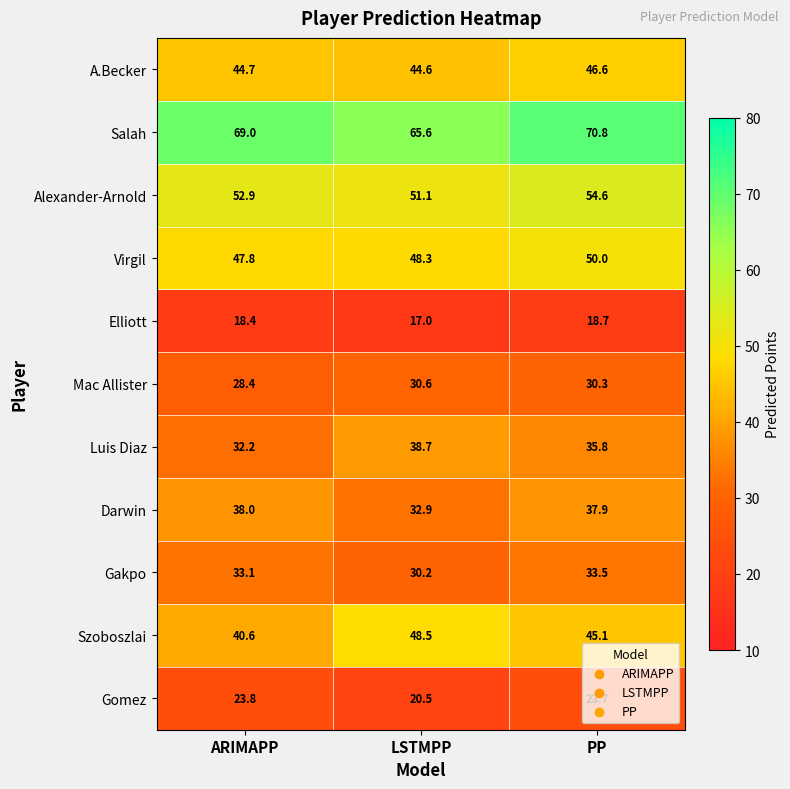

The value of Gakpo at LSTMPP is 43.9. True or false?

False